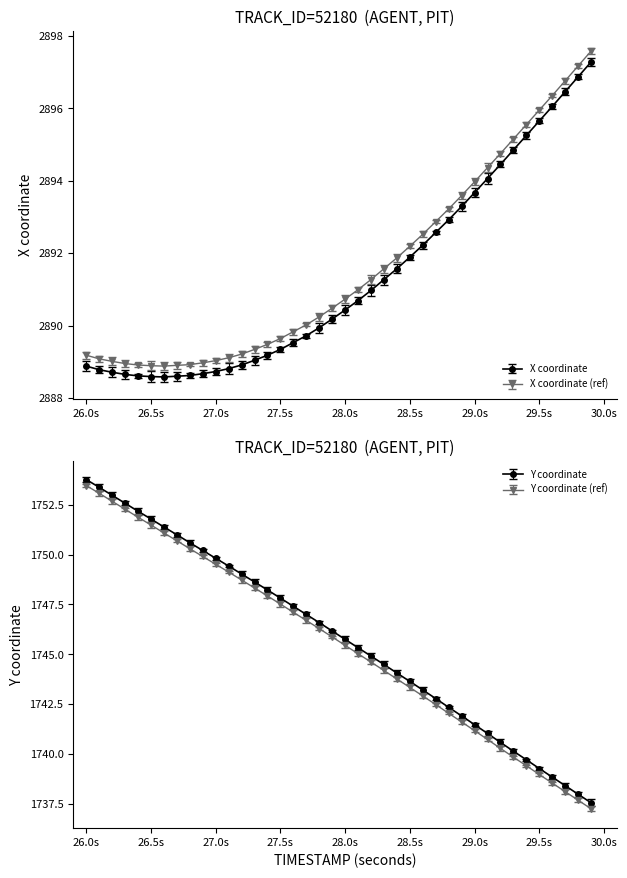

What is the value of the X point at the 8th from the left?

2888.6